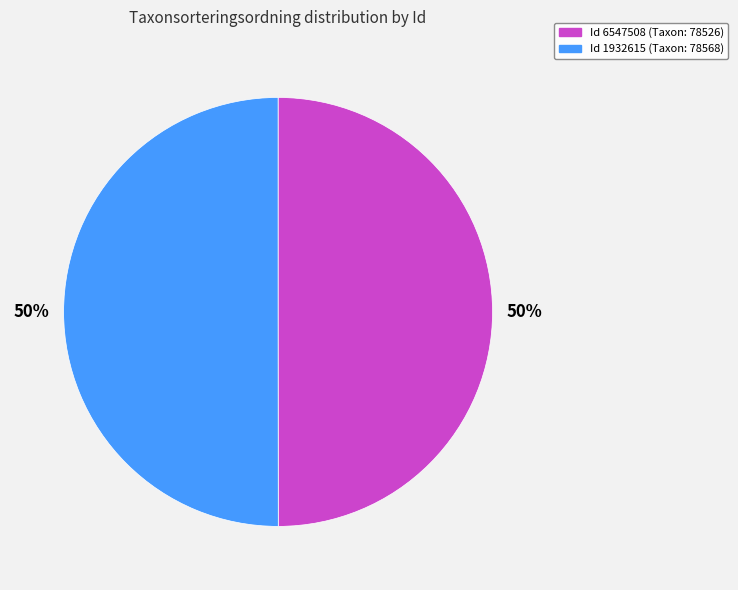

To the nearest percent, what portion does Id 6547508 (Taxon: 78526) represent?

50%